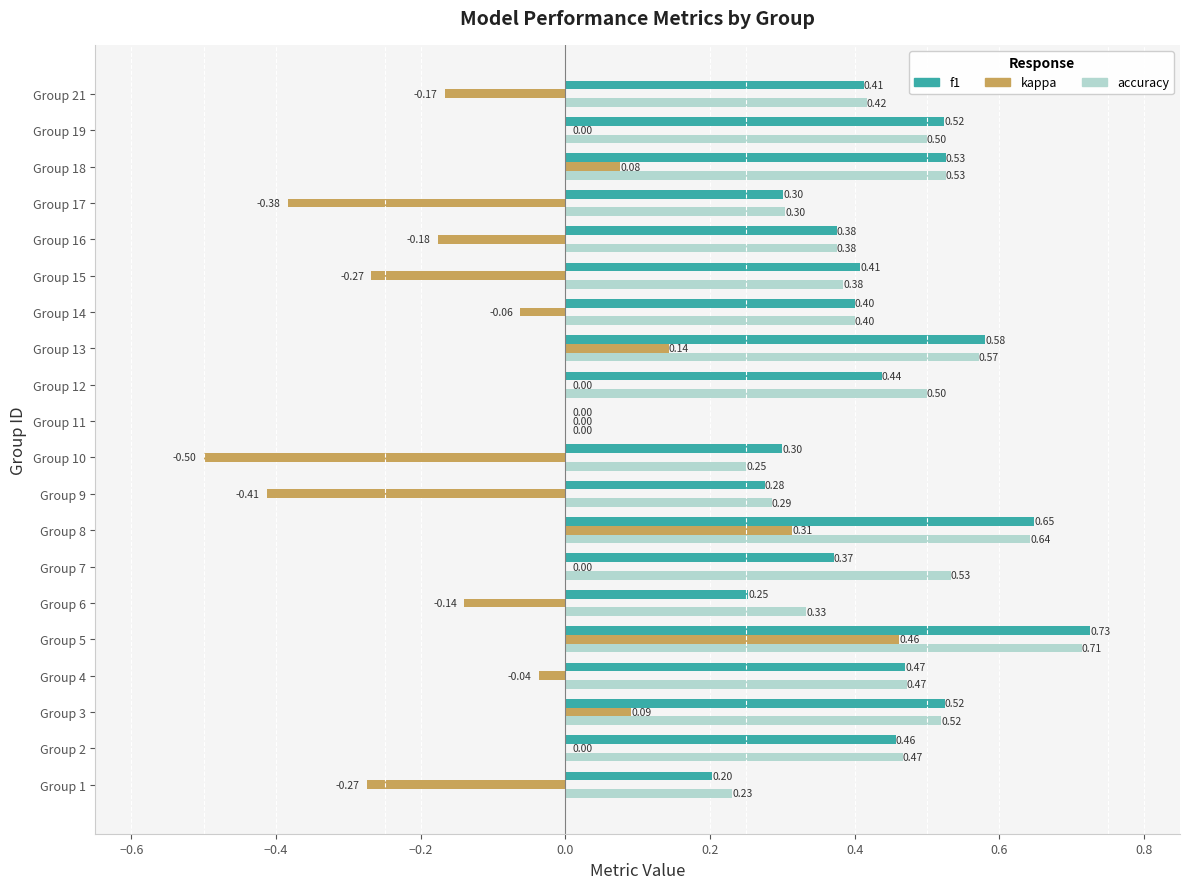

What is the sum of all f1 values?

8.2